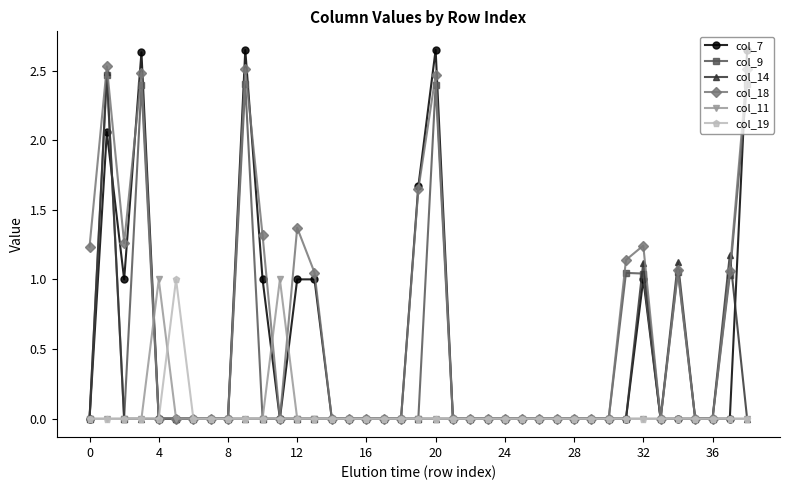

At how many categories does at least one series exceed 2?

5